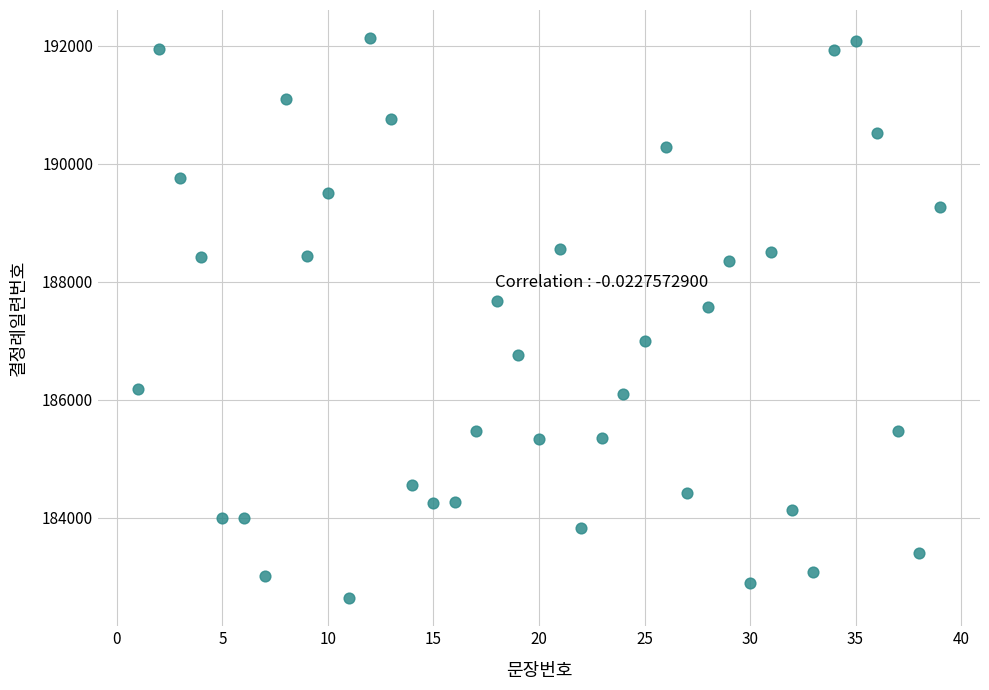

What Y value in the scatter plot is closest to 187385?

187575.3